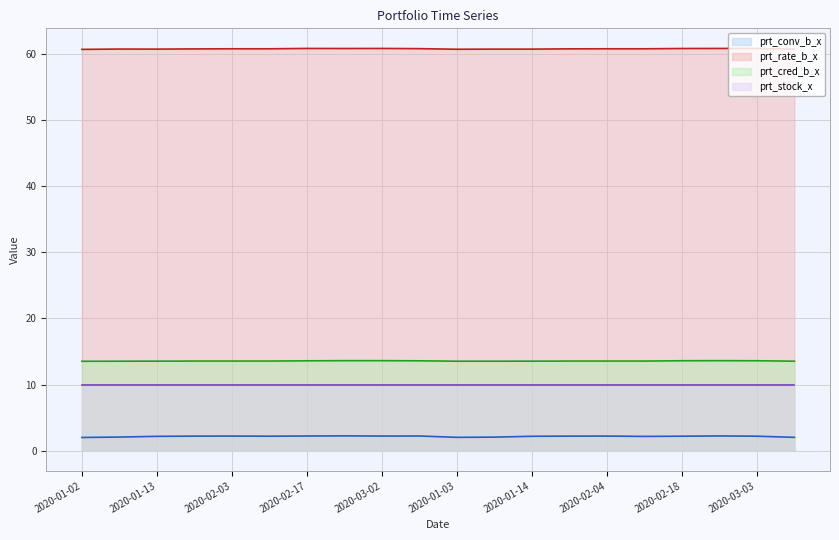

Which series has the largest total across all categories?

prt_rate_b_x